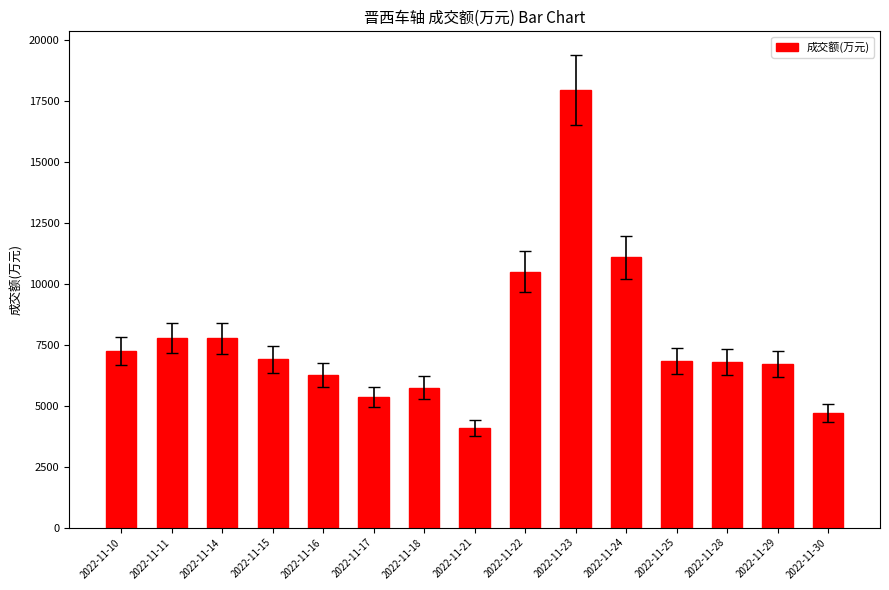

At which category does the chart reach its peak across all series?

2022-11-23